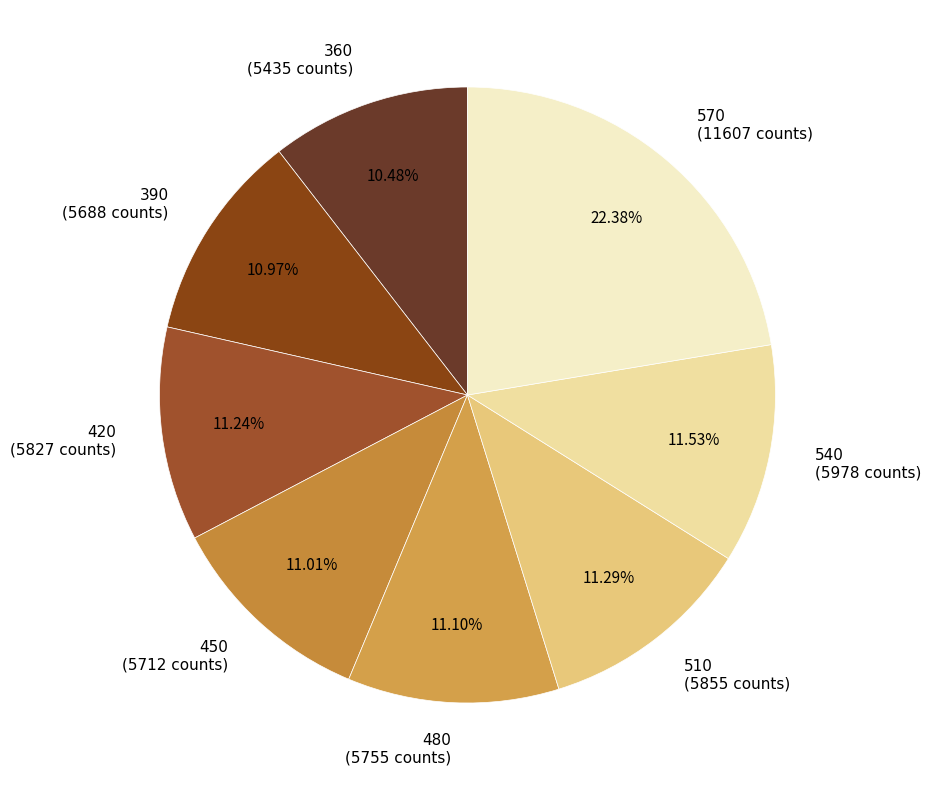

What percentage is NOT represented by 570?

77.6%